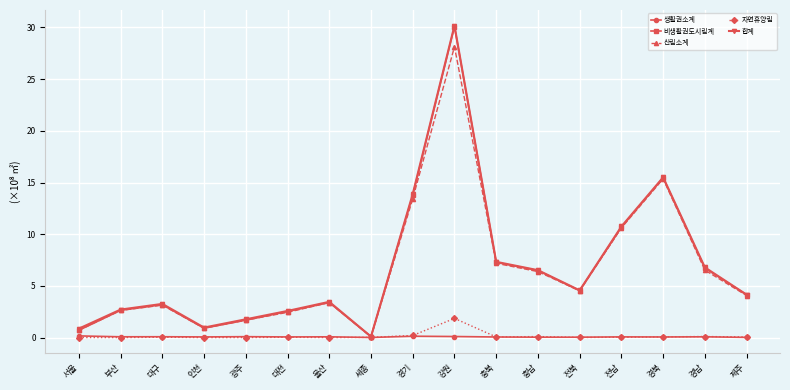

At which label does 비생활권도시림계 reach its peak?

강원